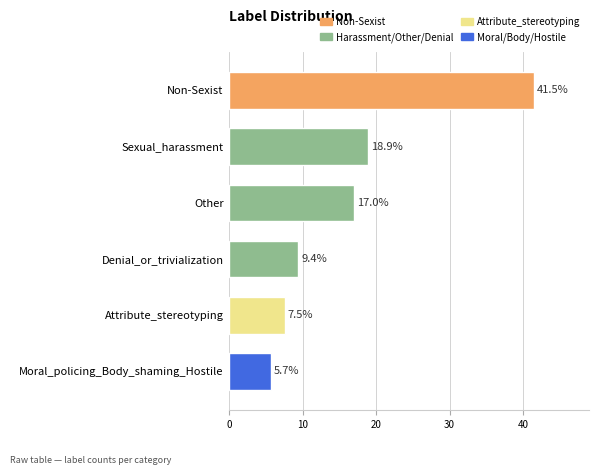

How many data points does each series have?

6